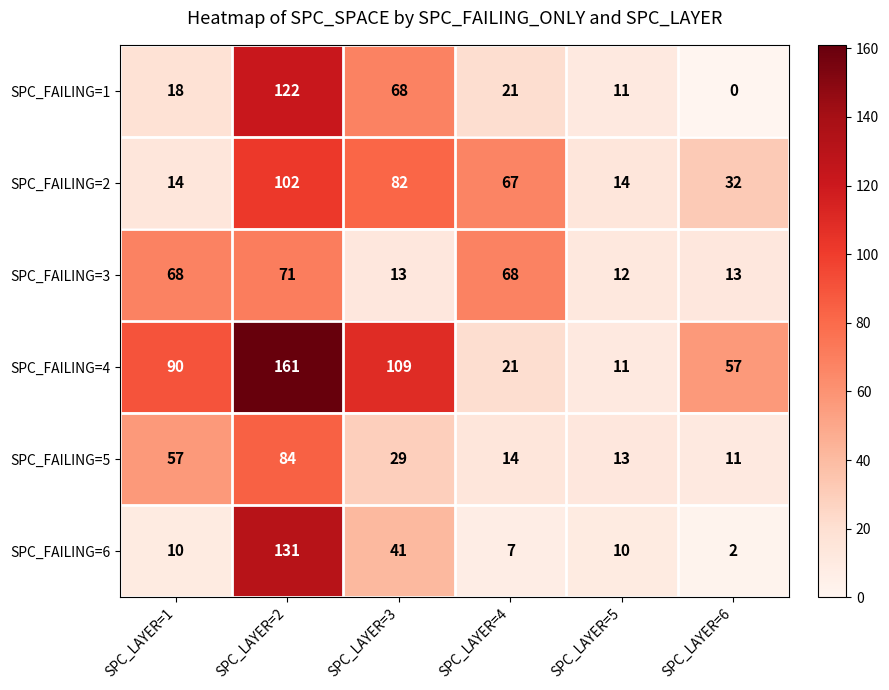

What is the difference between the highest and lowest values at SPC_LAYER=5?

4